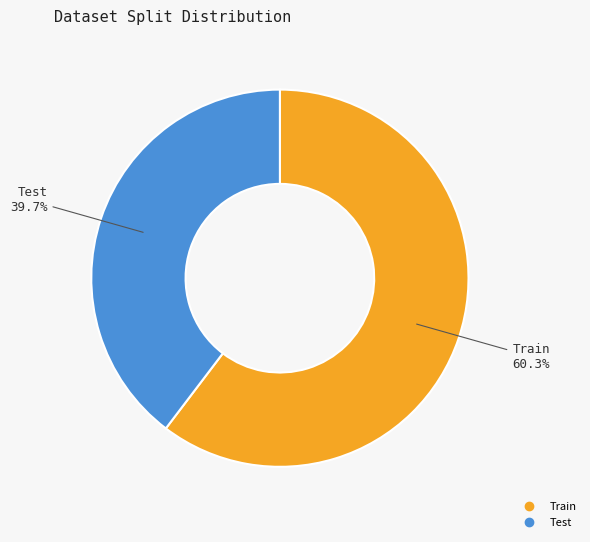

Approximately how many times larger is the value at Test compared to Train?

0.7